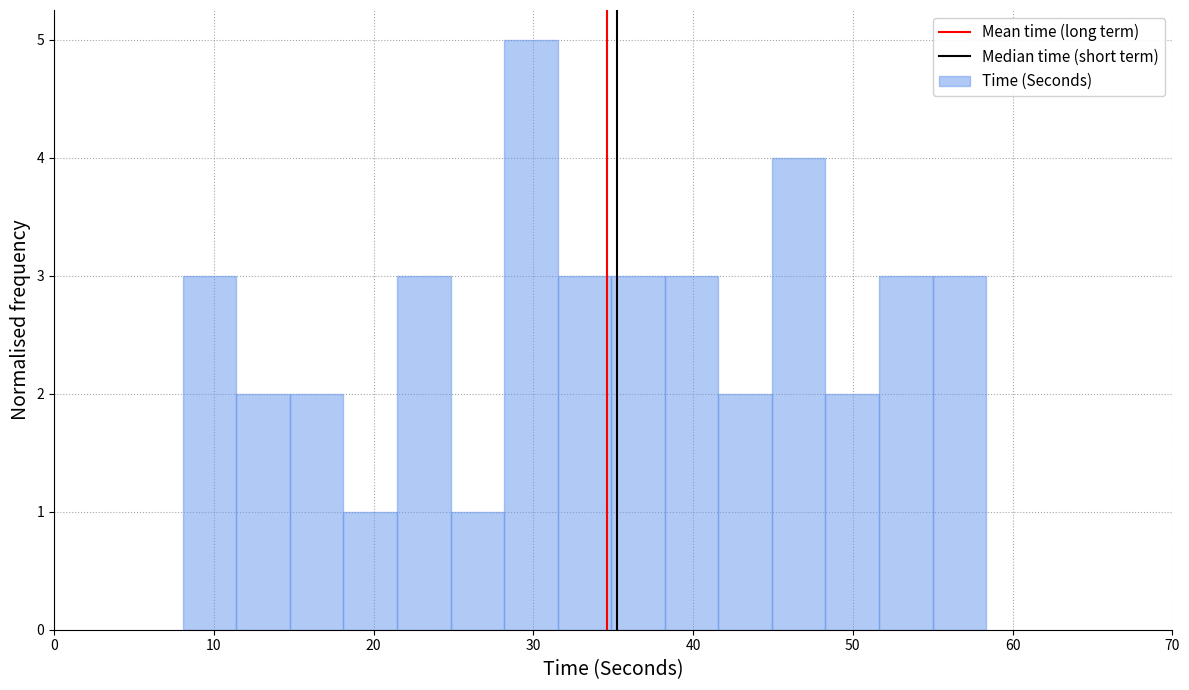

Around what value on the x-axis is the tallest bar? Give the approximate position of its centre, as read against the axis.

30